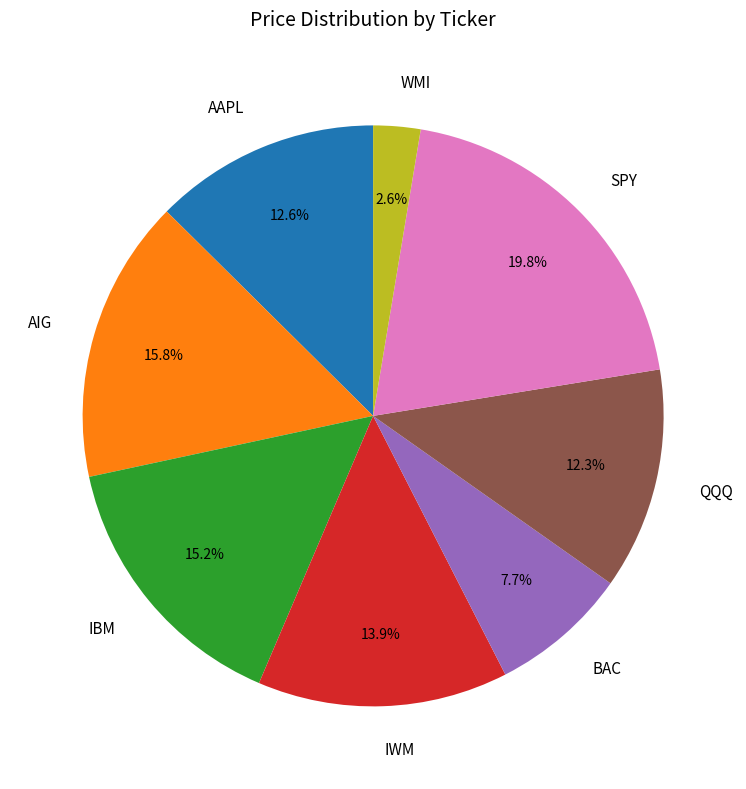

The AIG slice represents 16% of the pie. True or false?

True